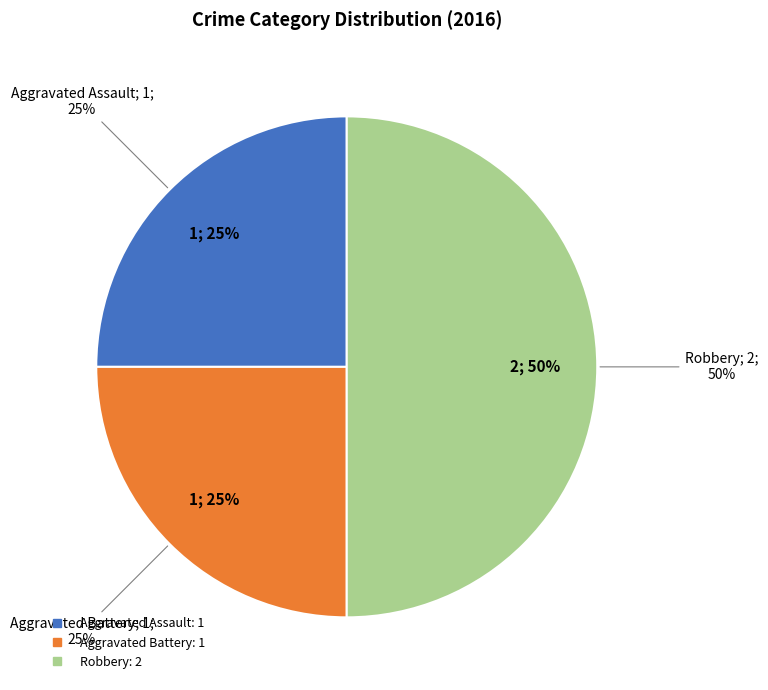

The Aggravated Assault slice represents 18% of the pie. True or false?

False